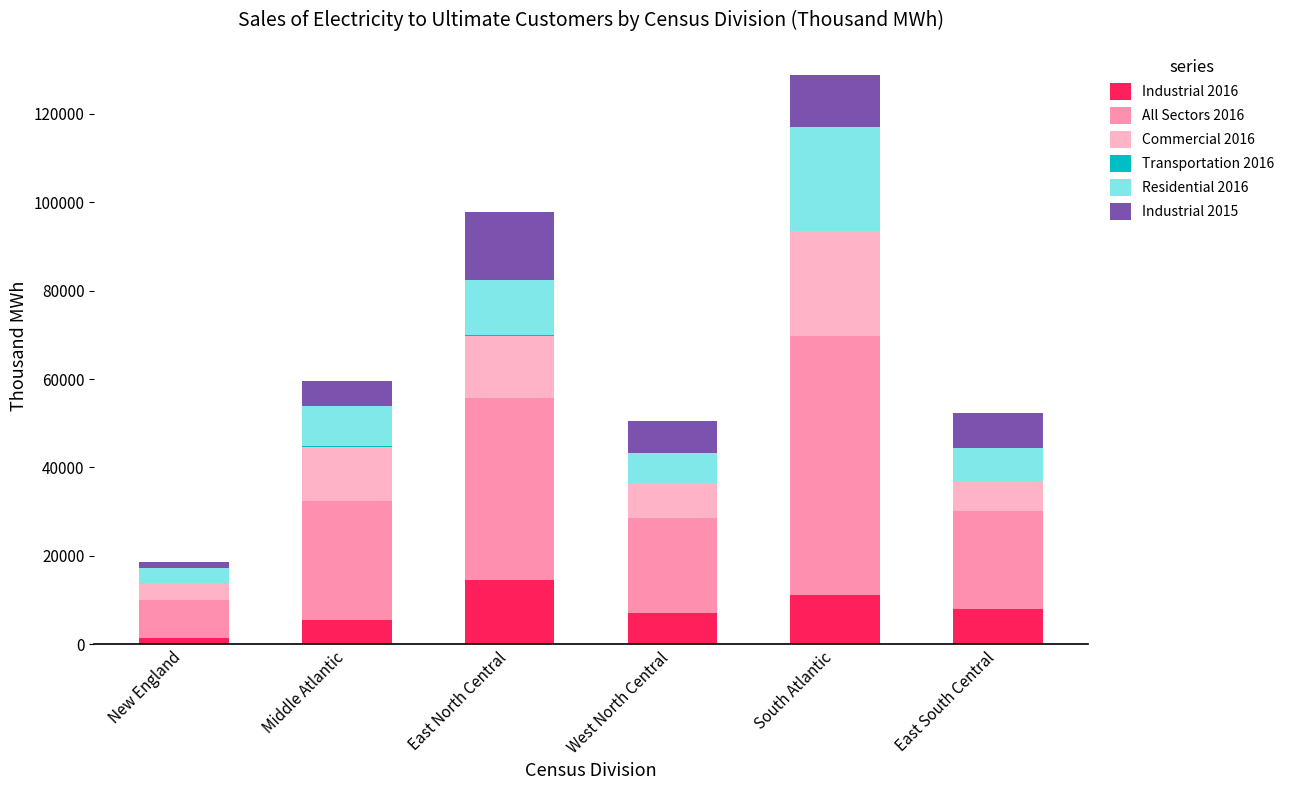

What is the total value across all series at East South Central?

52251